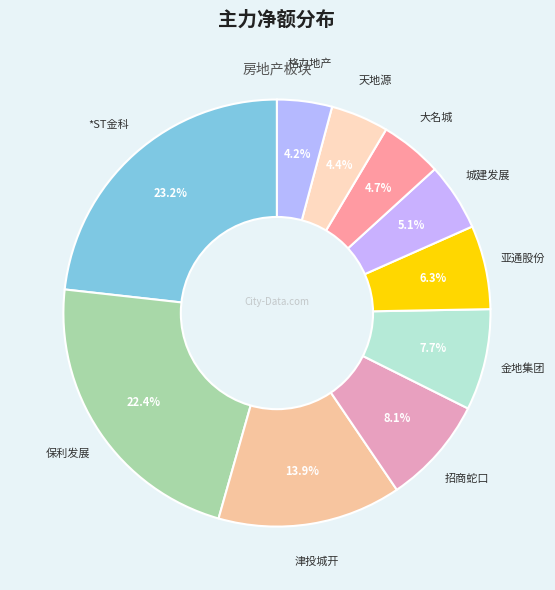

Between 津投城开 and 亚通股份, which is larger?

津投城开